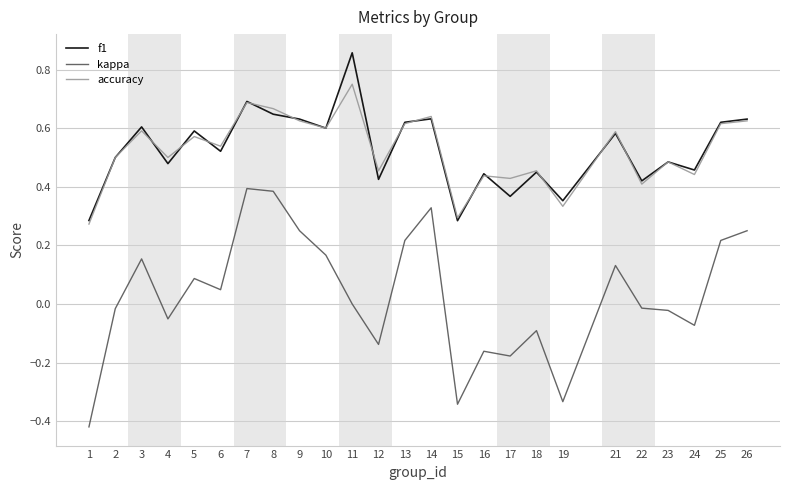

What is the sum of all f1 values?

13.2